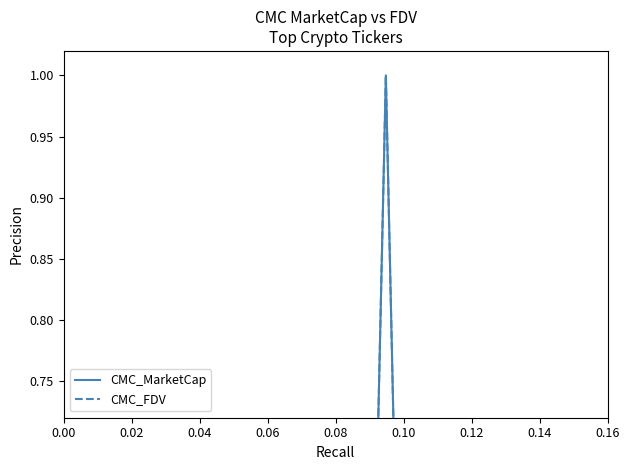

List the series in order of their peak value, lowest first.

CMC_MarketCap, CMC_FDV